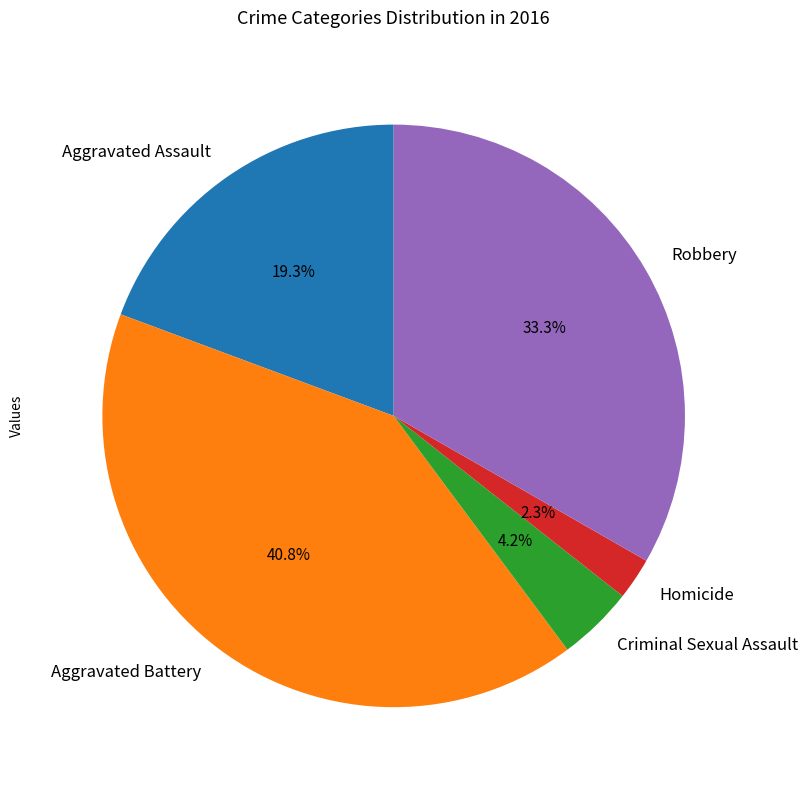

To the nearest percent, what is the average slice percentage?

20%